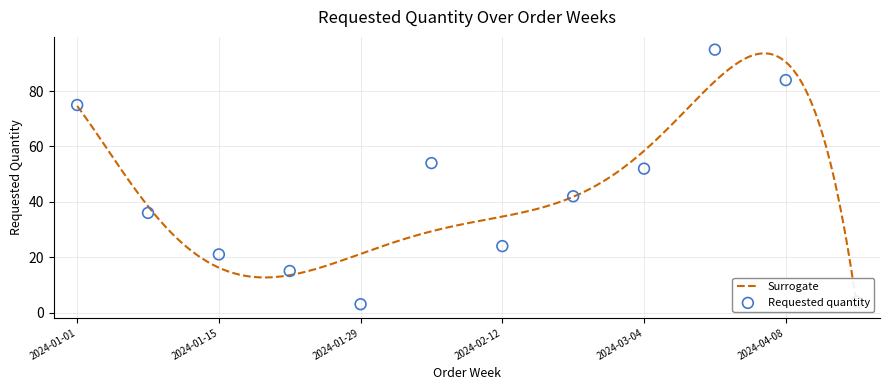

Which has a higher value, 2024-04-15 or 2024-02-12?

2024-02-12